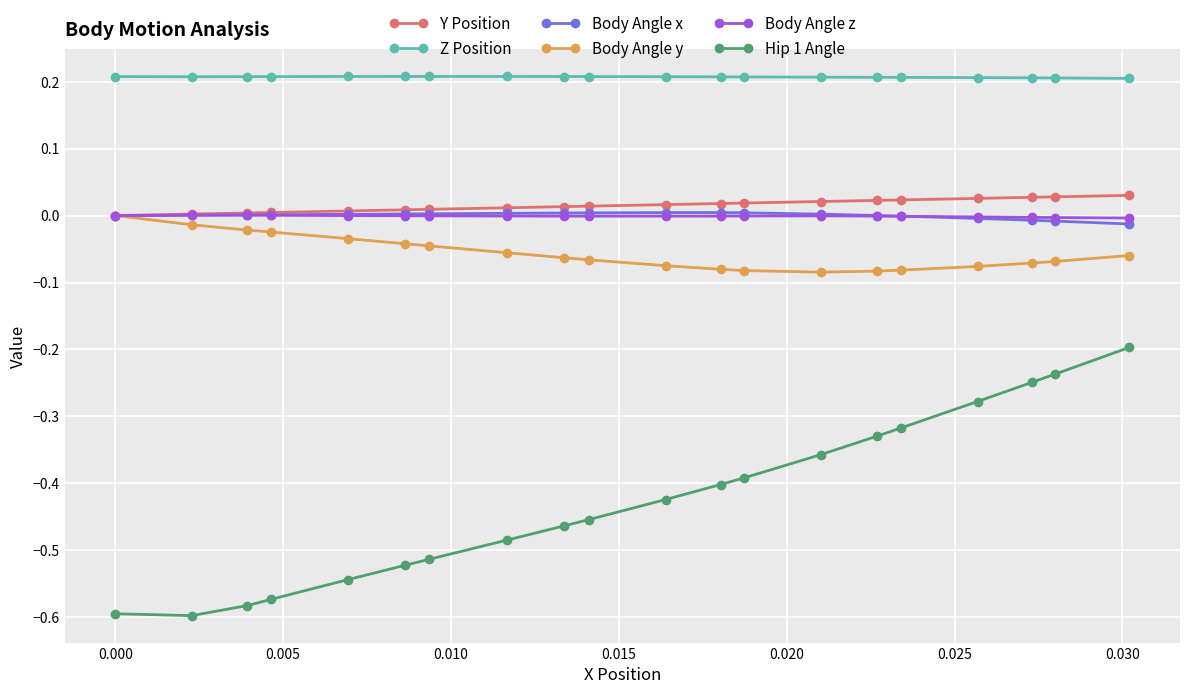

Is this an area chart (filled region under the line)?

No